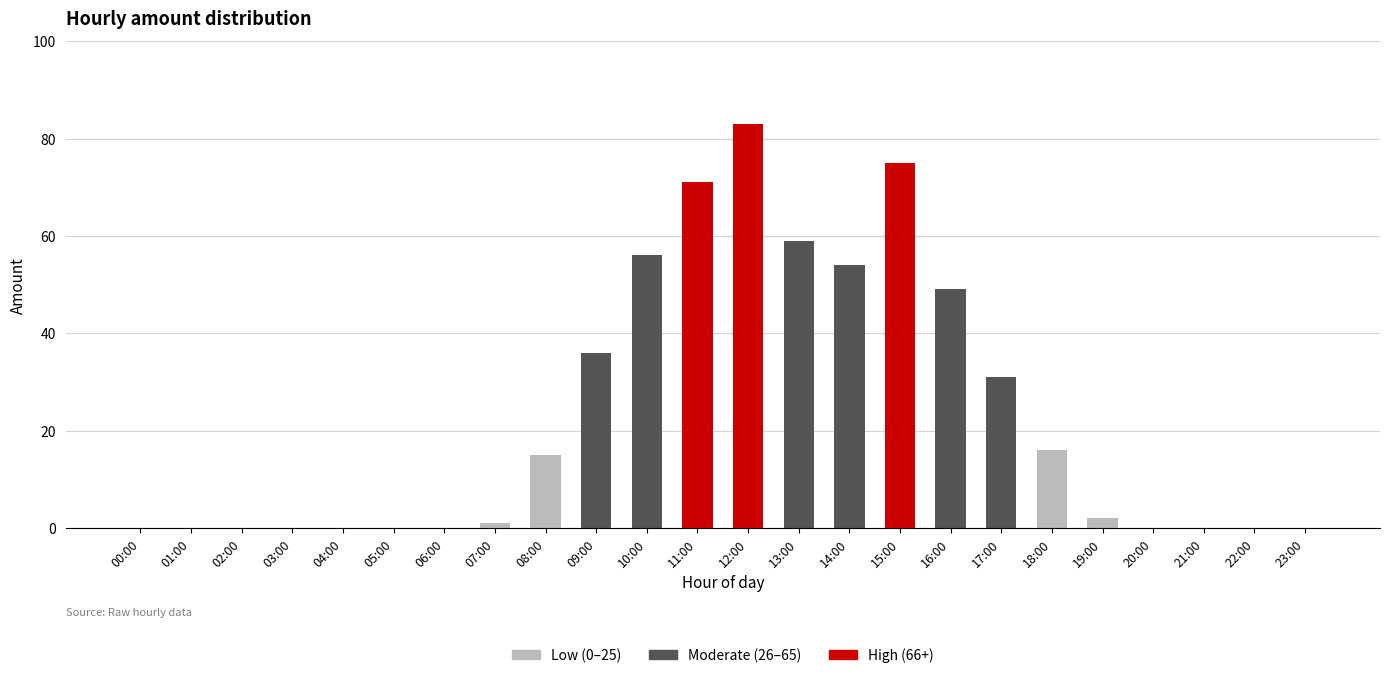

Reading left to right, list all the values displayed in this chart.

Low (0–25): 0	0	0	0	0	0	0	1	15	0	0	0	0	0	0	0	0	0	16	2	0	0	0	0
Moderate (26–65): 0	0	0	0	0	0	0	0	0	36	56	0	0	59	54	0	49	31	0	0	0	0	0	0
High (66+): 0	0	0	0	0	0	0	0	0	0	0	71	83	0	0	75	0	0	0	0	0	0	0	0